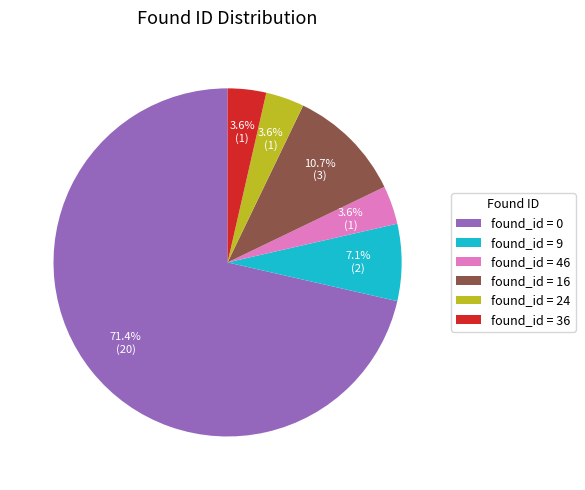

Which category accounts for the majority?

found_id = 0